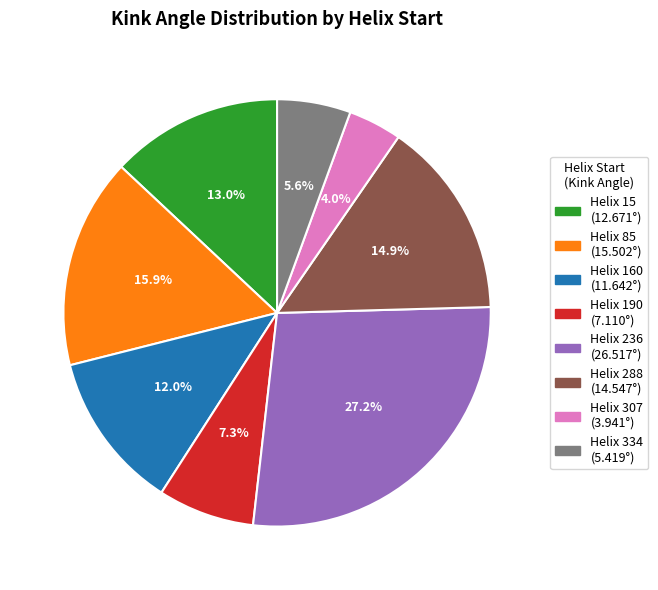

Approximately how many times larger is the value at Helix 288 (14.547°) compared to Helix 160 (11.642°)?

1.2